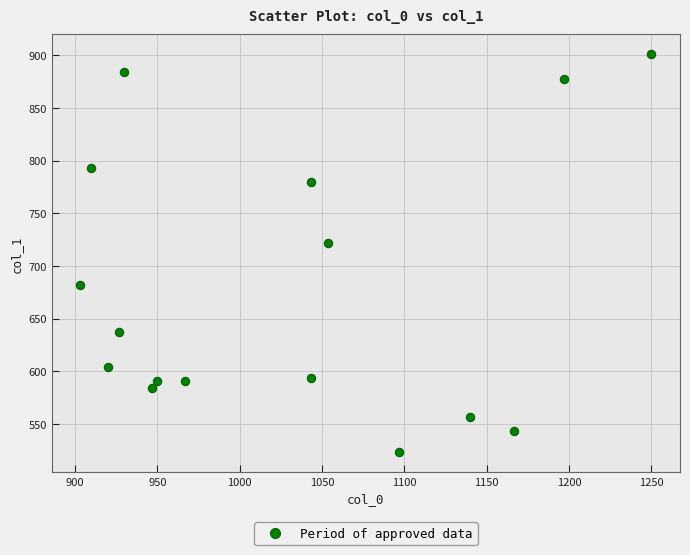

What is the range of Y values (max minus min)?

378.0